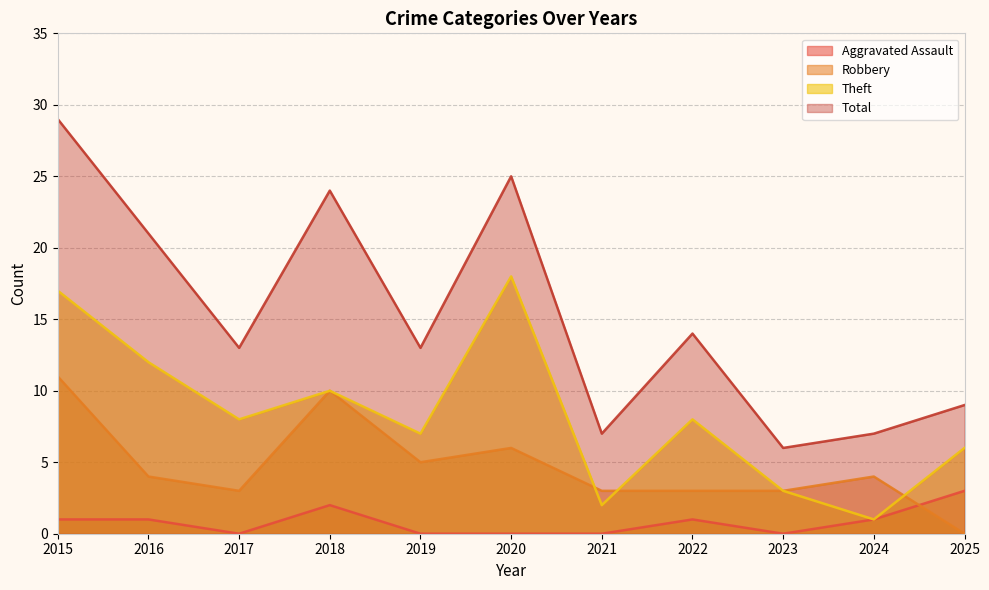

Reading left to right, transcribe all the data shown in this chart.

Aggravated Assault: 1	1	0	2	0	0	0	1	0	1	3
Robbery: 11	4	3	10	5	6	3	3	3	4	0
Theft: 17	12	8	10	7	18	2	8	3	1	6
Total: 29	21	13	24	13	25	7	14	6	7	9